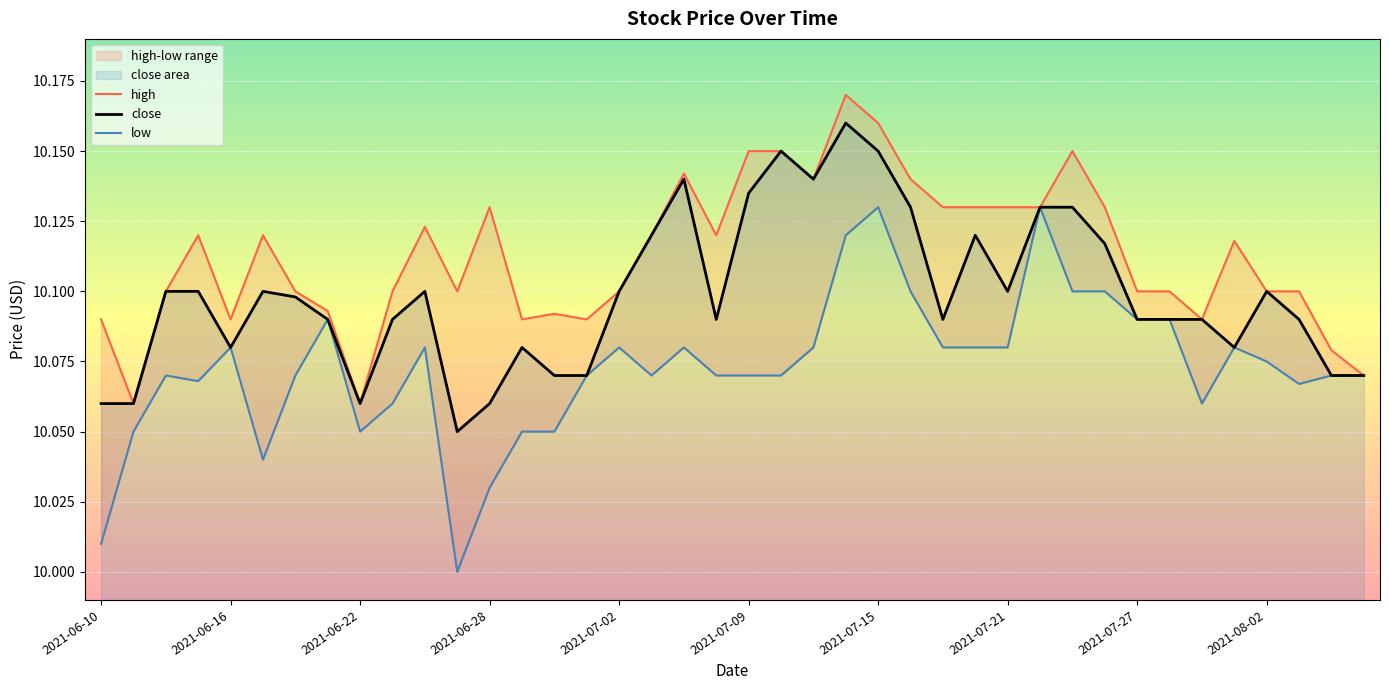

Read the low value at 2021-07-28.

10.1